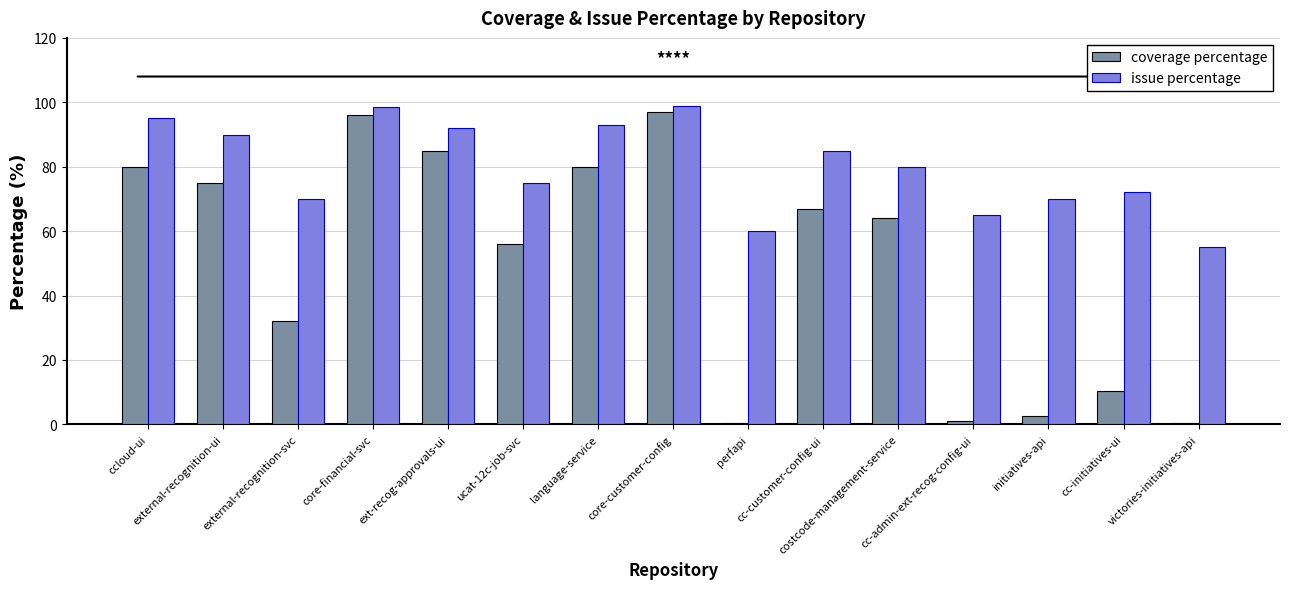

What is the sum of the issue percentage values at core-financial-svc and victories-initiatives-api?

153.5